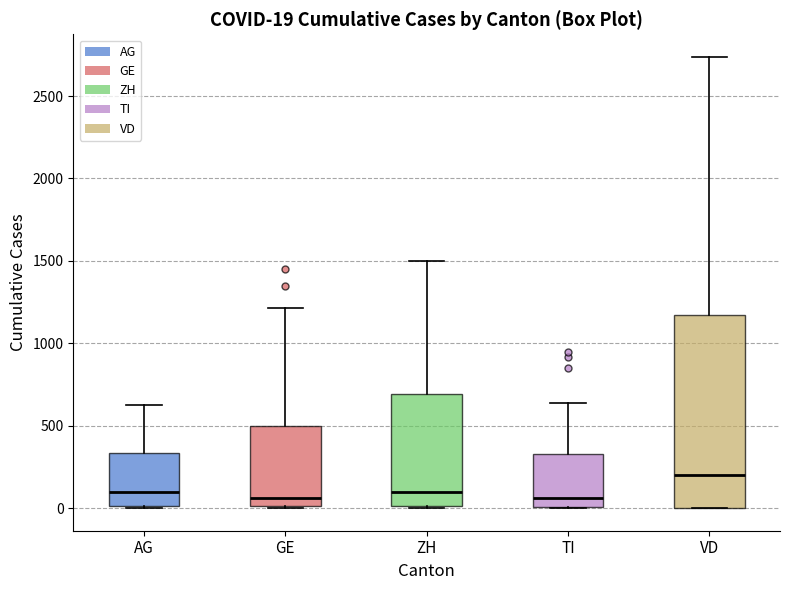

Which box is the tallest, from its lower edge to its upper edge?

VD